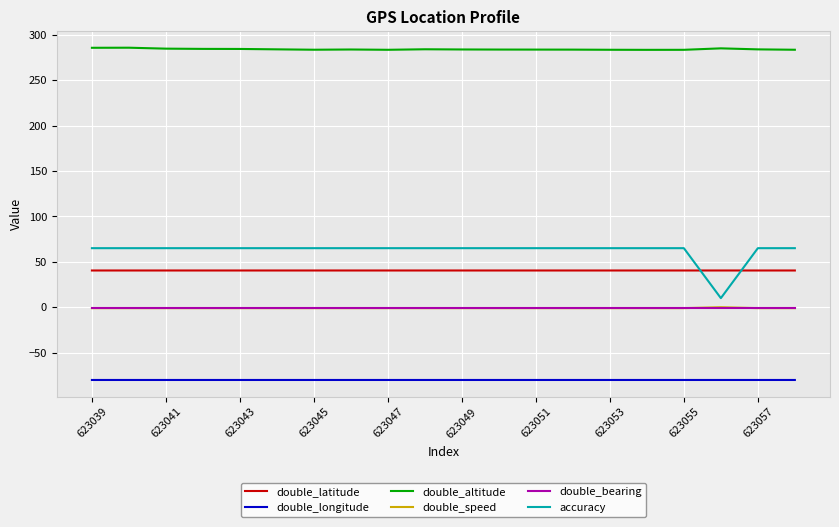

What is the maximum value for accuracy?

65.0